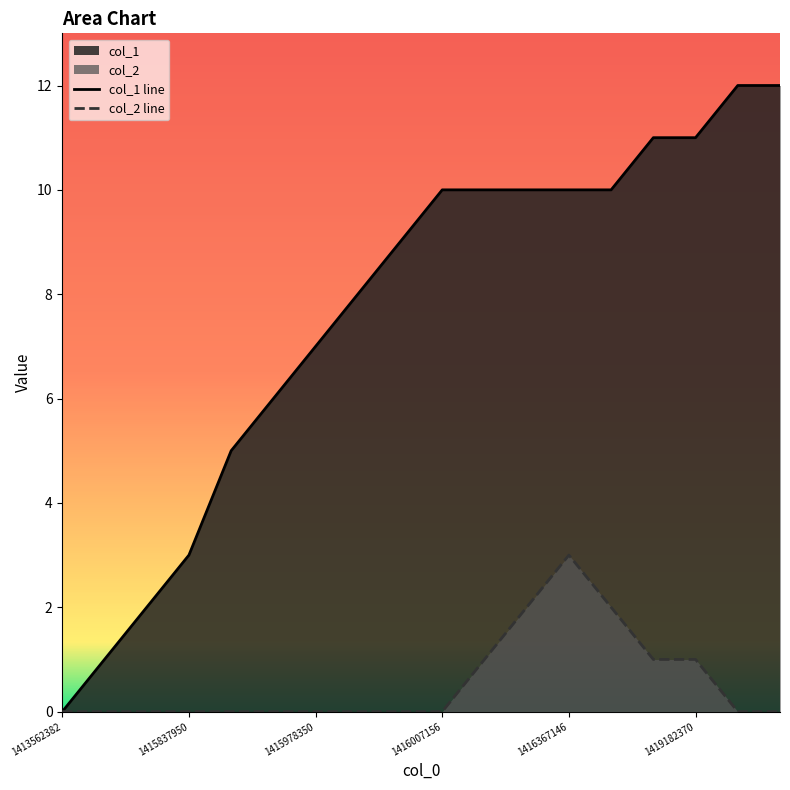

What is the sum of the col_1 line values at 1416007156 and 1415978350?

17